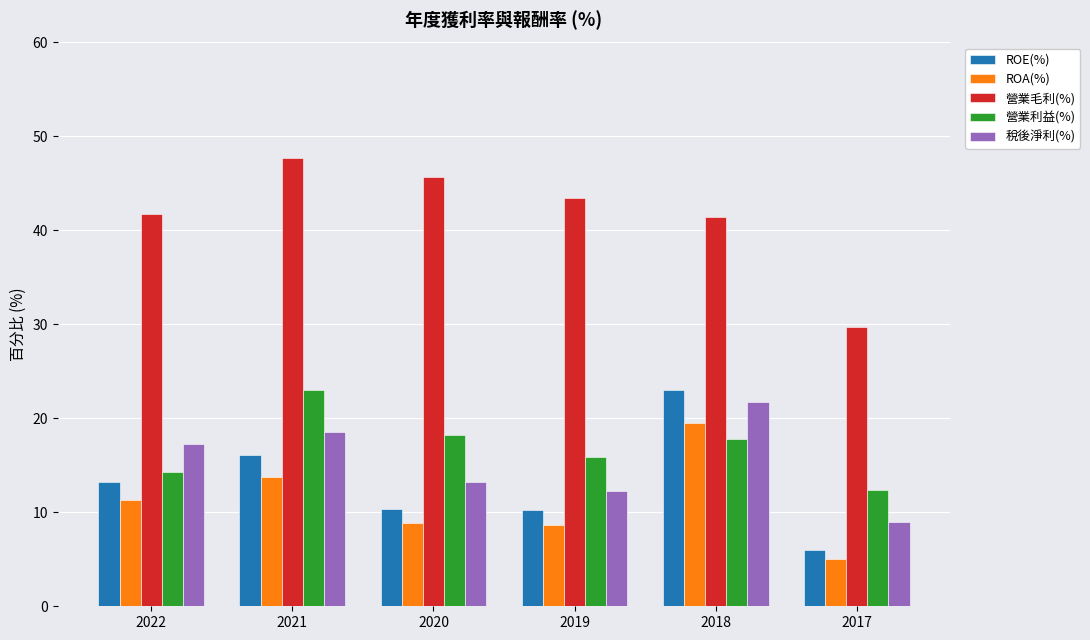

Which series changed the most between 2019 and 2018?

ROE(%)